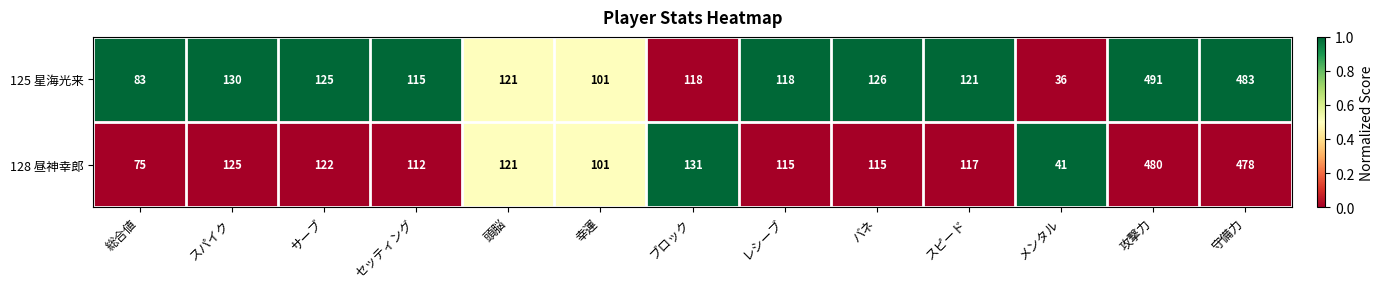

At which label is 128 昼神幸郎 closest to 260?

ブロック